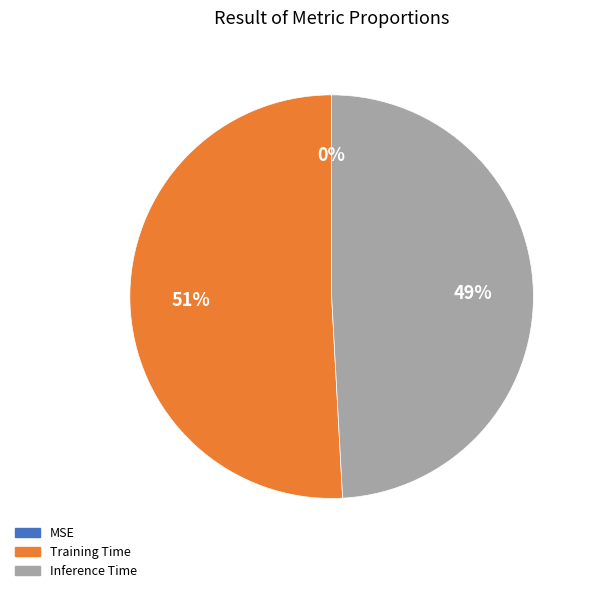

What is the largest slice in the pie chart?

Training Time